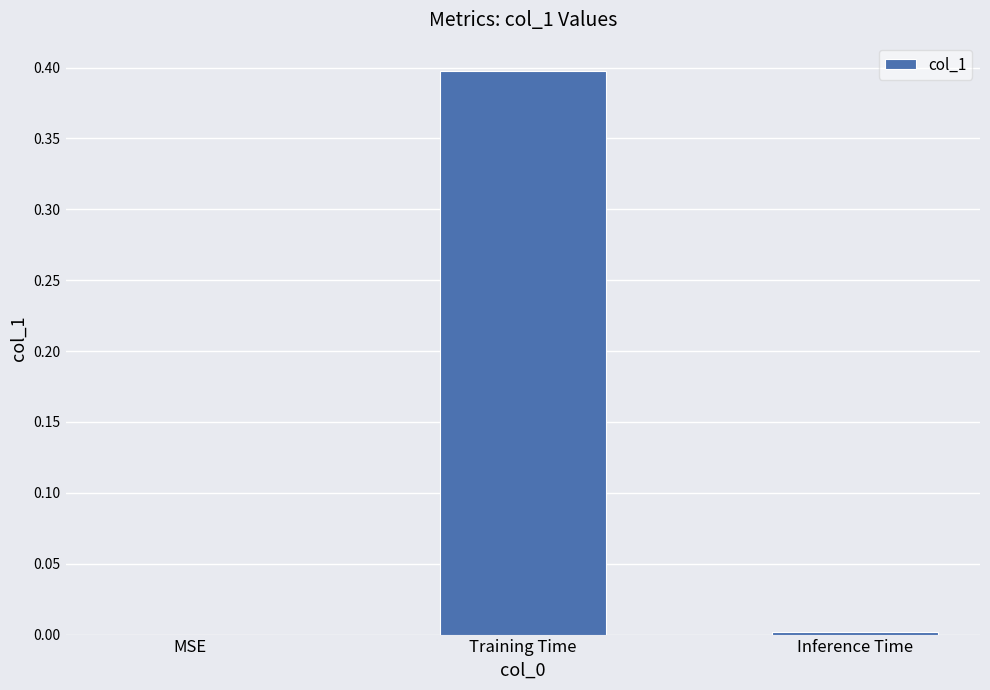

Count the number of data series in this chart.

1